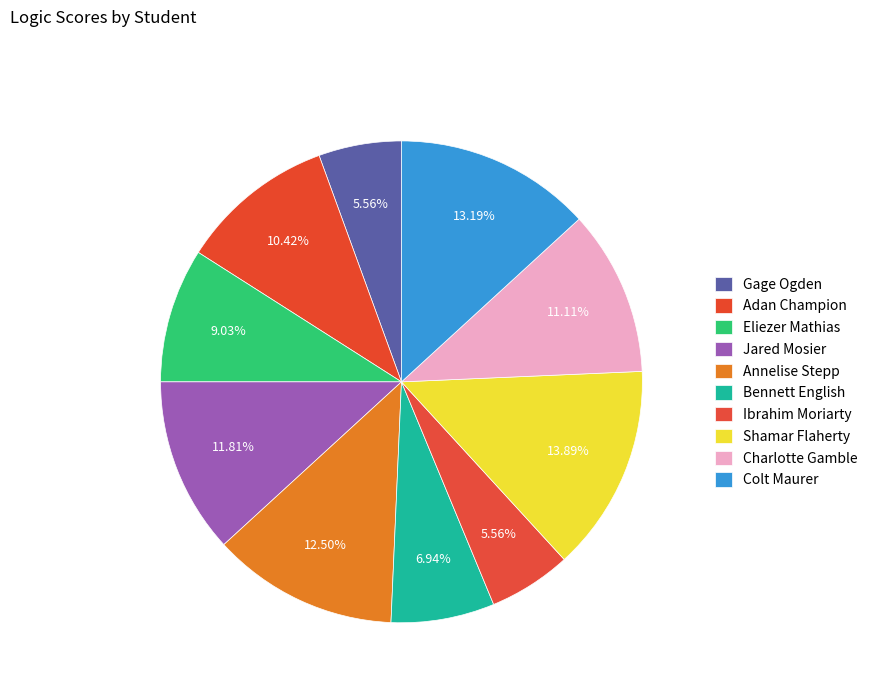

True or false: Adan Champion accounts for 10% of the total.

True